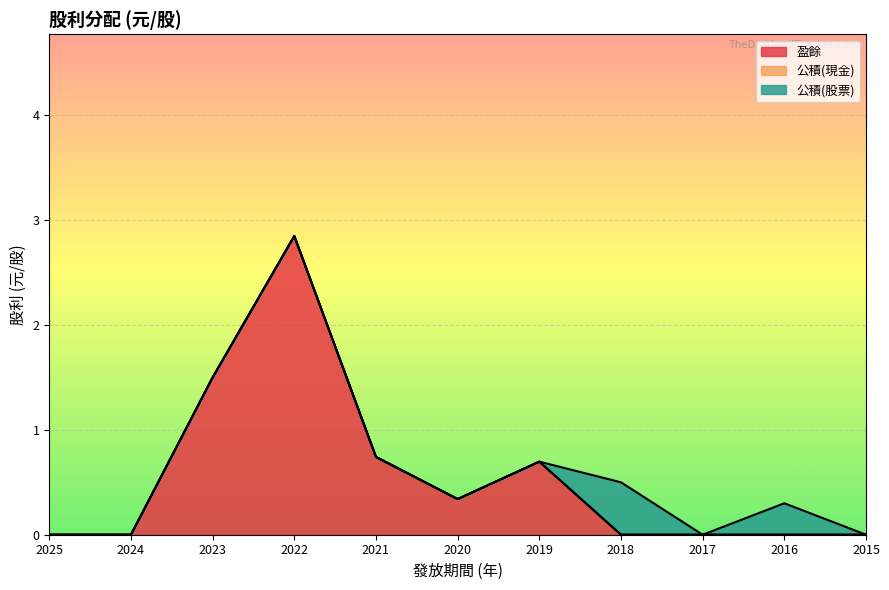

Which series ends up on top after the final intersection of 公積(股票) and 盈餘?

公積(股票)